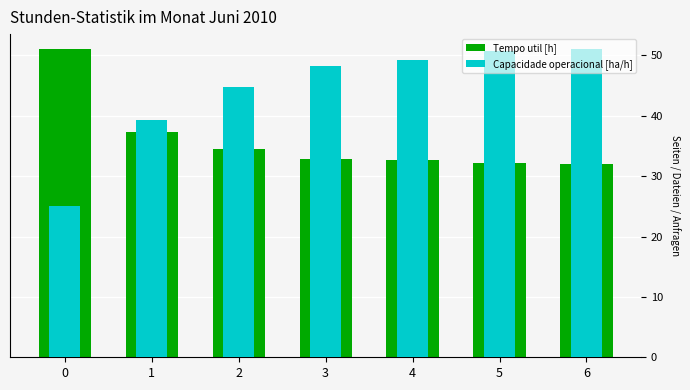

The Tempo util [h] series shows 34.5 at 2. True or false?

True